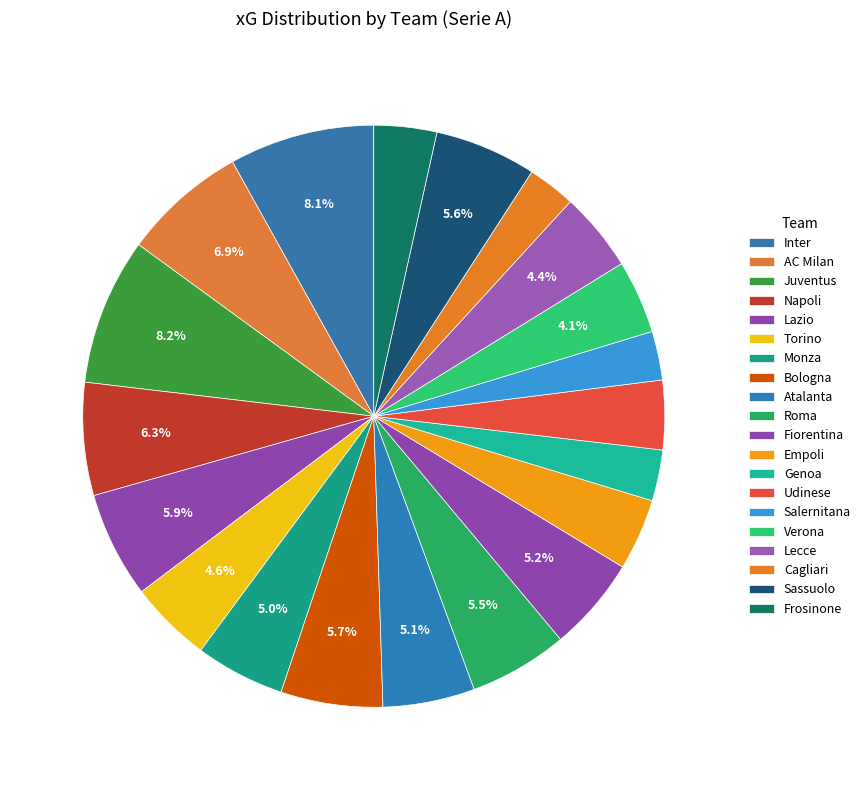

Approximately how many times larger is the value at Bologna compared to Napoli?

0.9